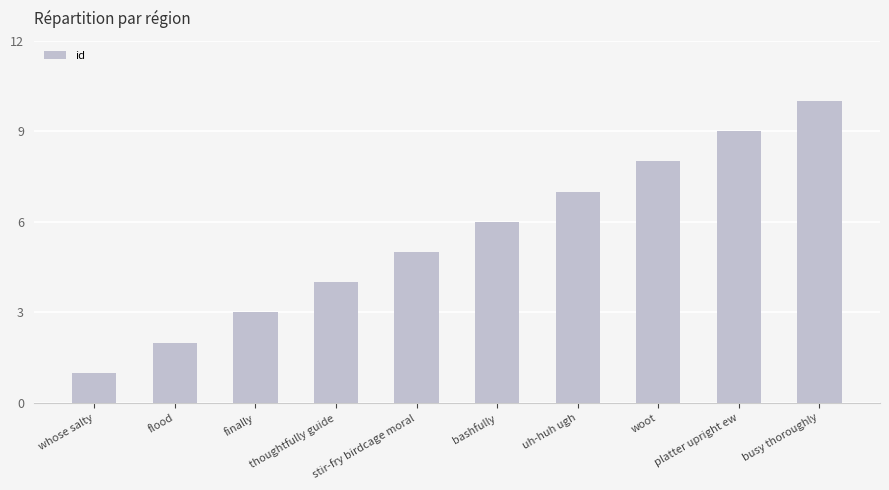

Count the number of categories in the chart.

10